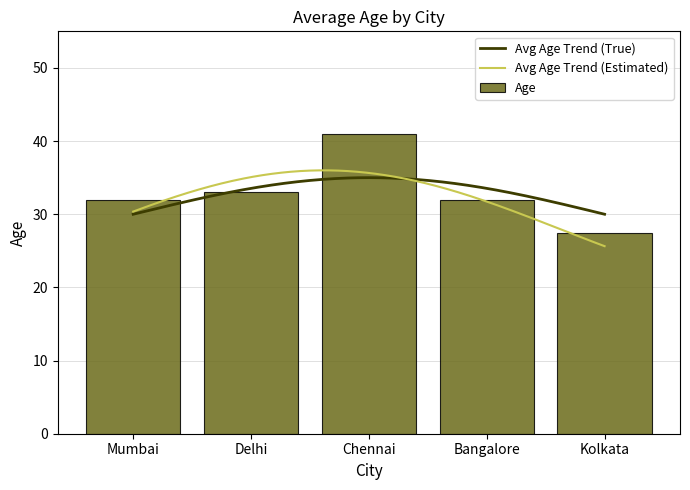

True or false: the data shows 26 at Kolkata.

True